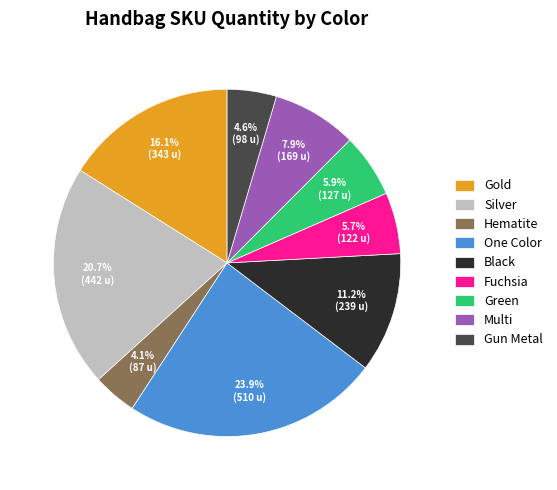

True or false: Gold accounts for 3% of the total.

False